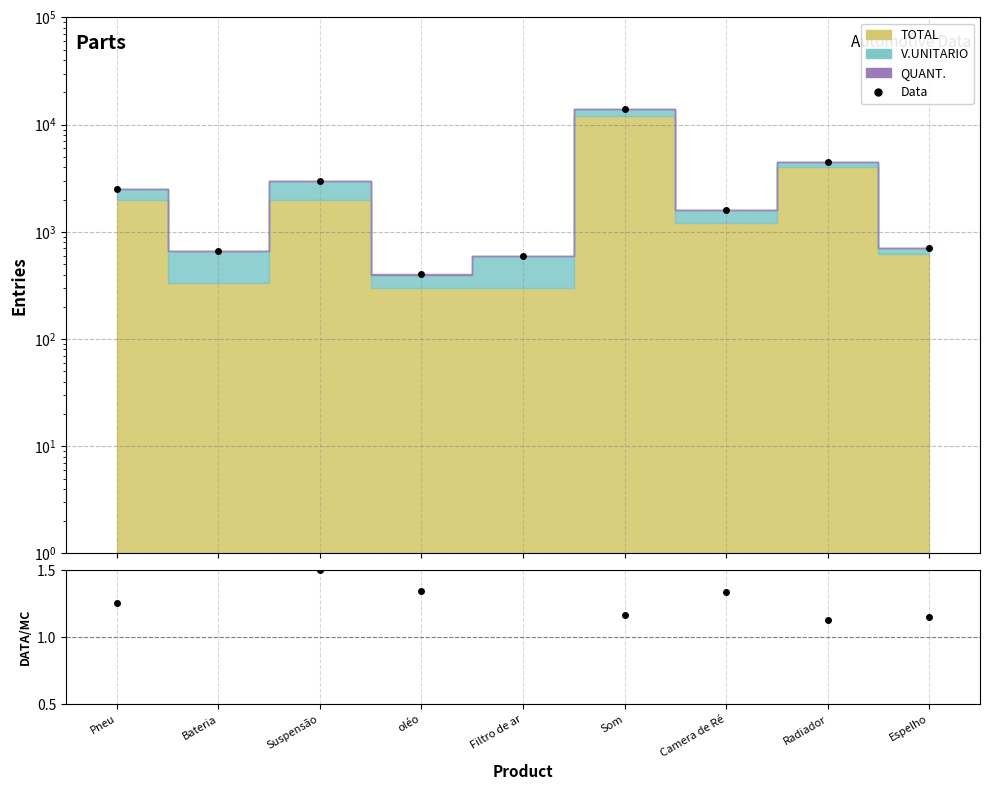

Reading right to left, list all the values displayed in this chart.

Data: 711.0	4508.0	1603.0	14006.0	601.0	403.0	3002.0	661.0	2504.0
Data/TOTAL: 1.2	1.1	1.3	1.2	2.0	1.3	1.5	2.0	1.3